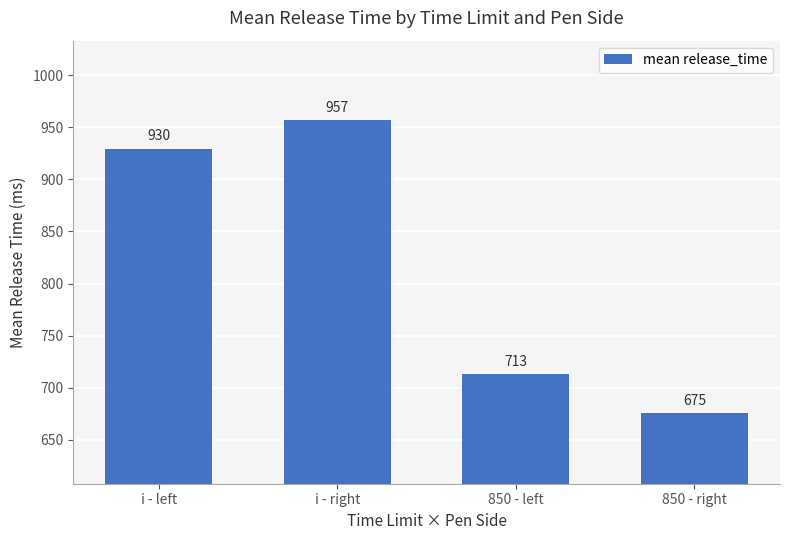

What is the change in value from i - left to 850 - left?

-216.7